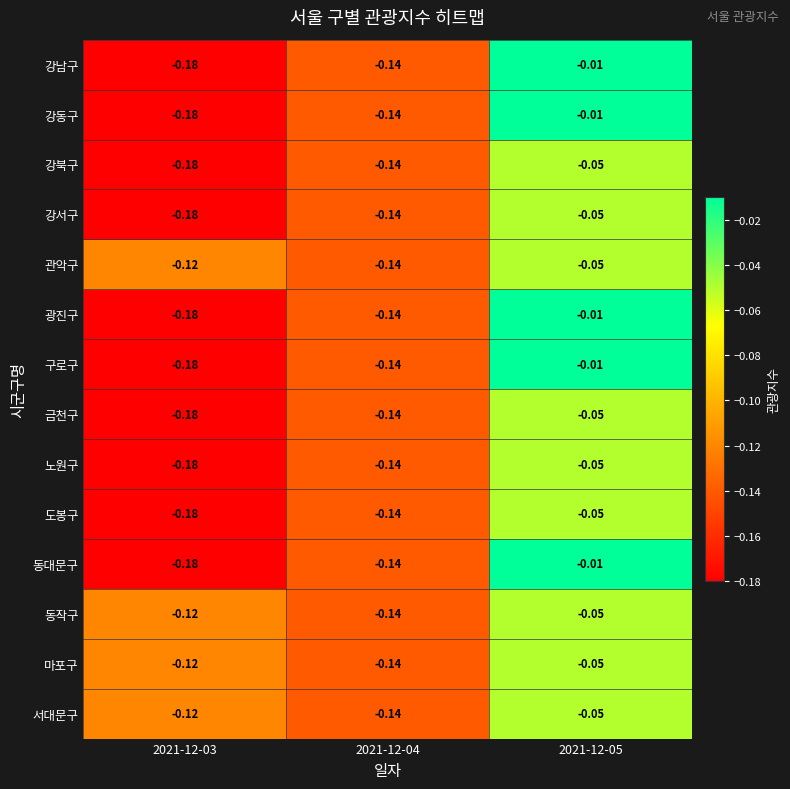

What is the minimum value shown in the chart?

-0.2